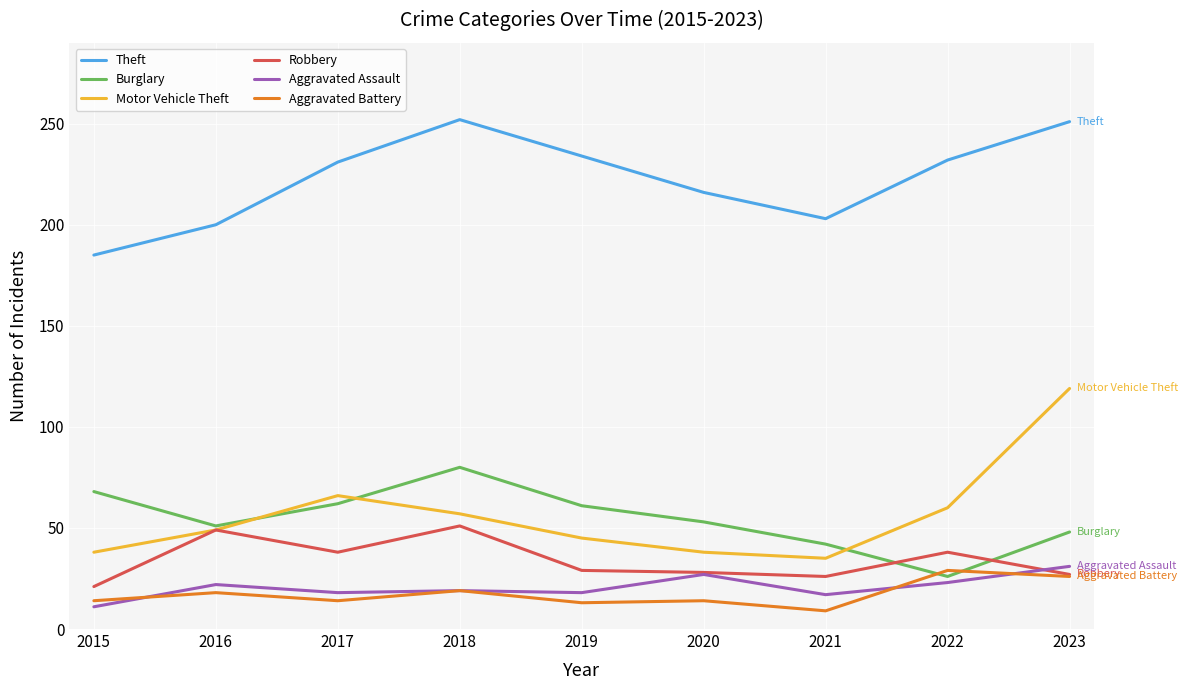

Where is the first local minimum for Theft?

2021